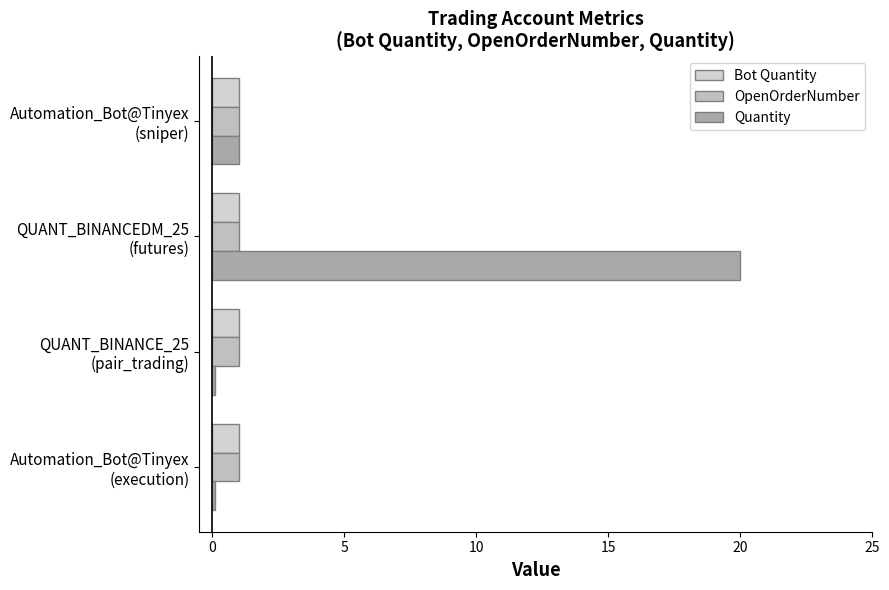

What is the sum of all OpenOrderNumber values?

4.0